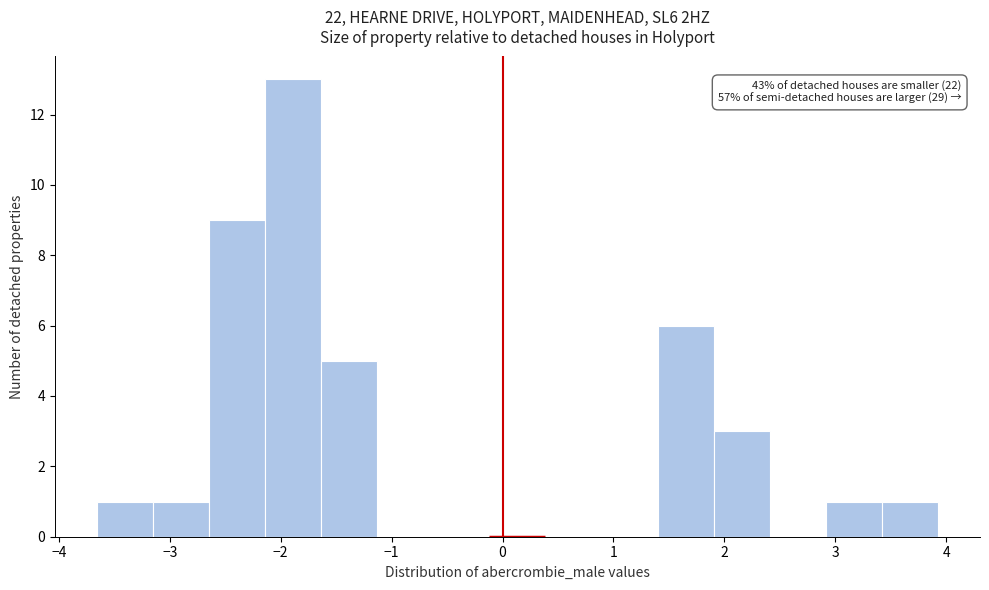

Over which range of the x-axis is the bar tallest?

-2.1 to -1.6